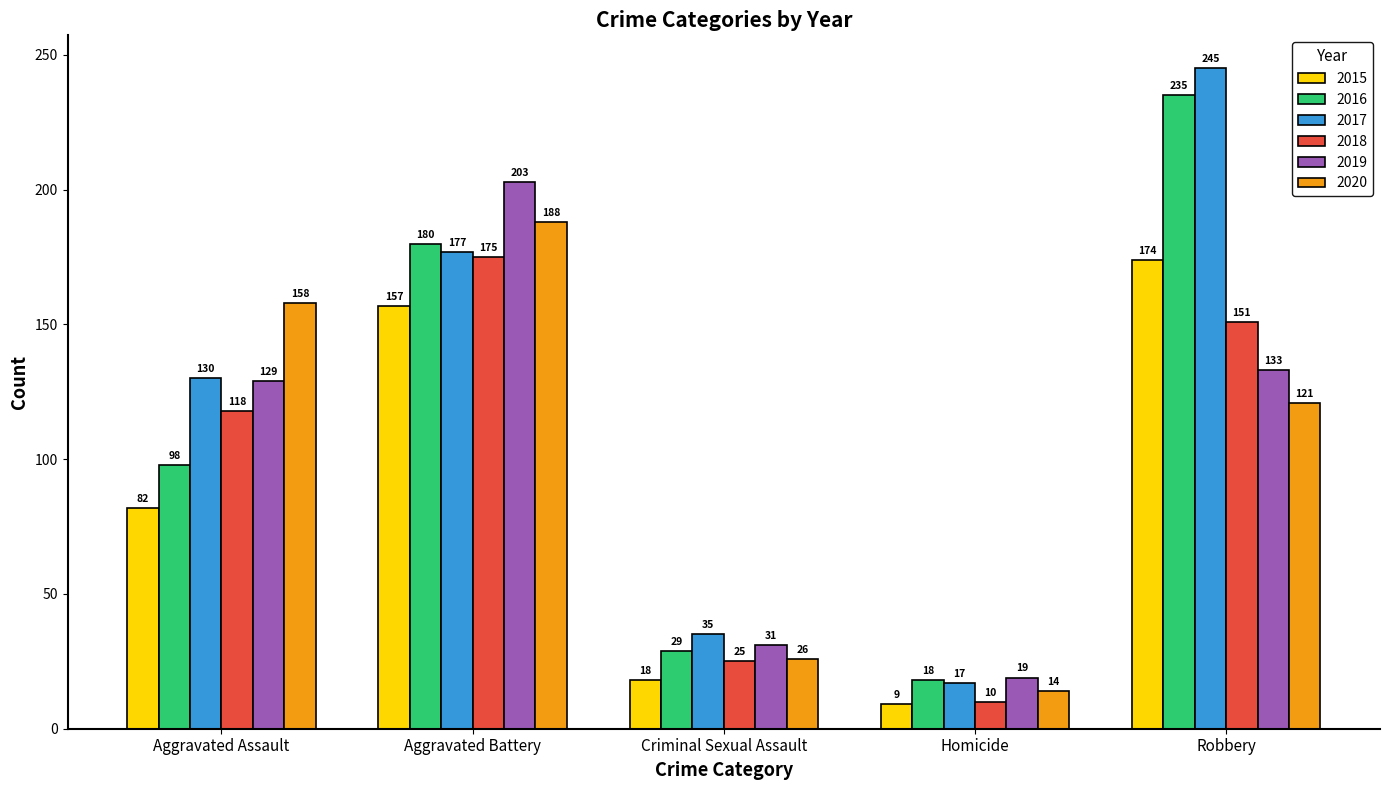

How many data points in 2019 are less than 129?

2